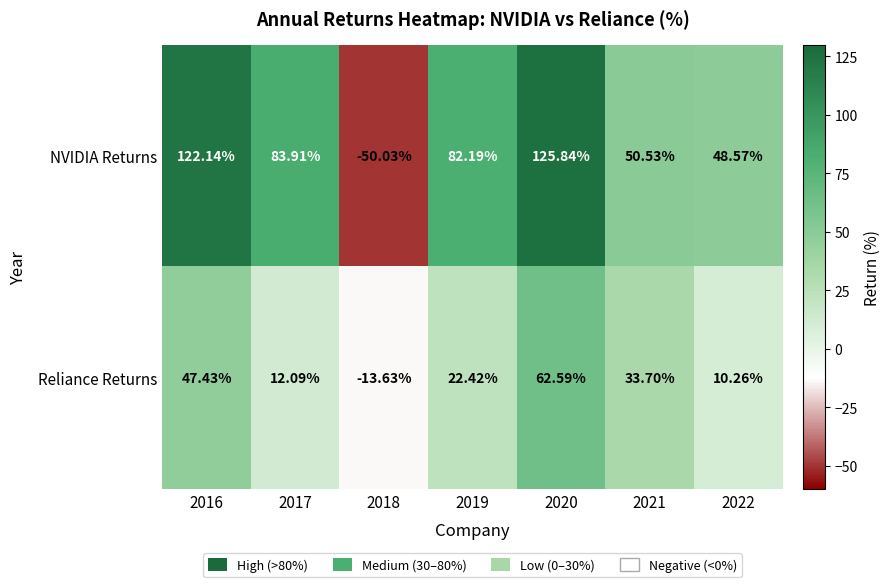

Which series has the widest spread of values?

NVIDIA Returns